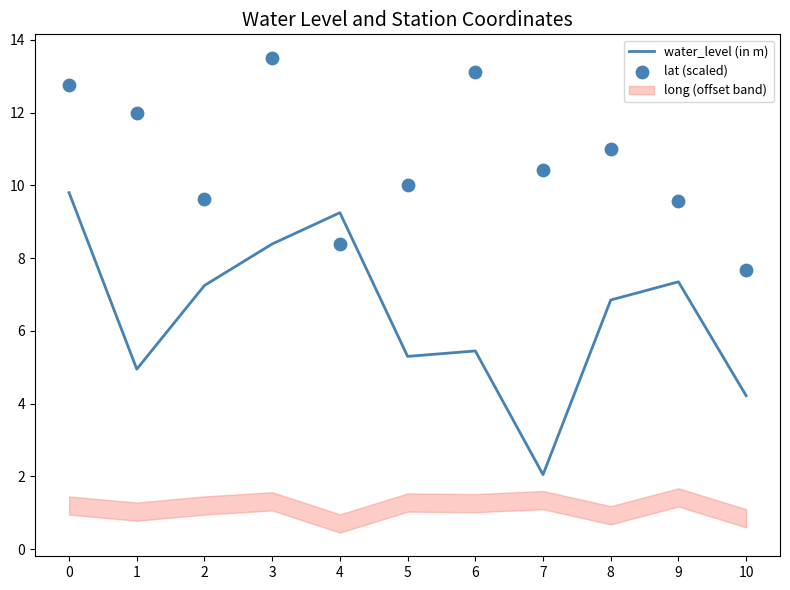

Which series contains the highest Y value?

lat (scaled)